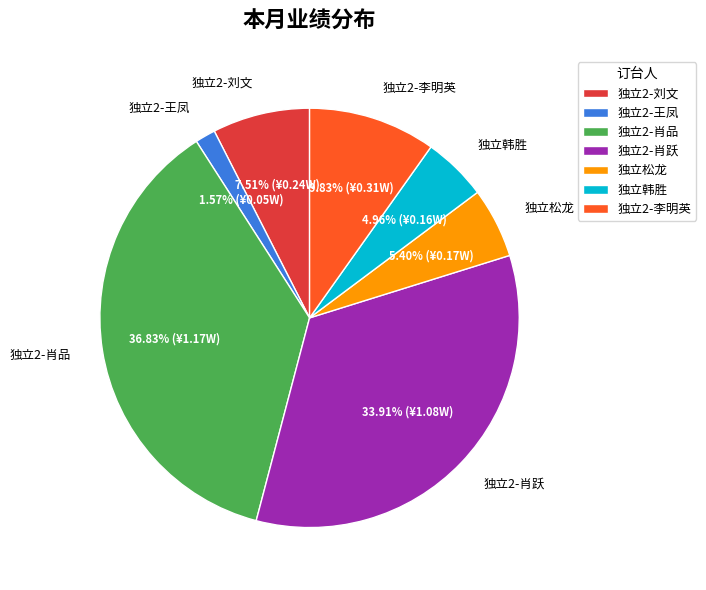

The 独立2-李明英 slice represents 10% of the pie. True or false?

True